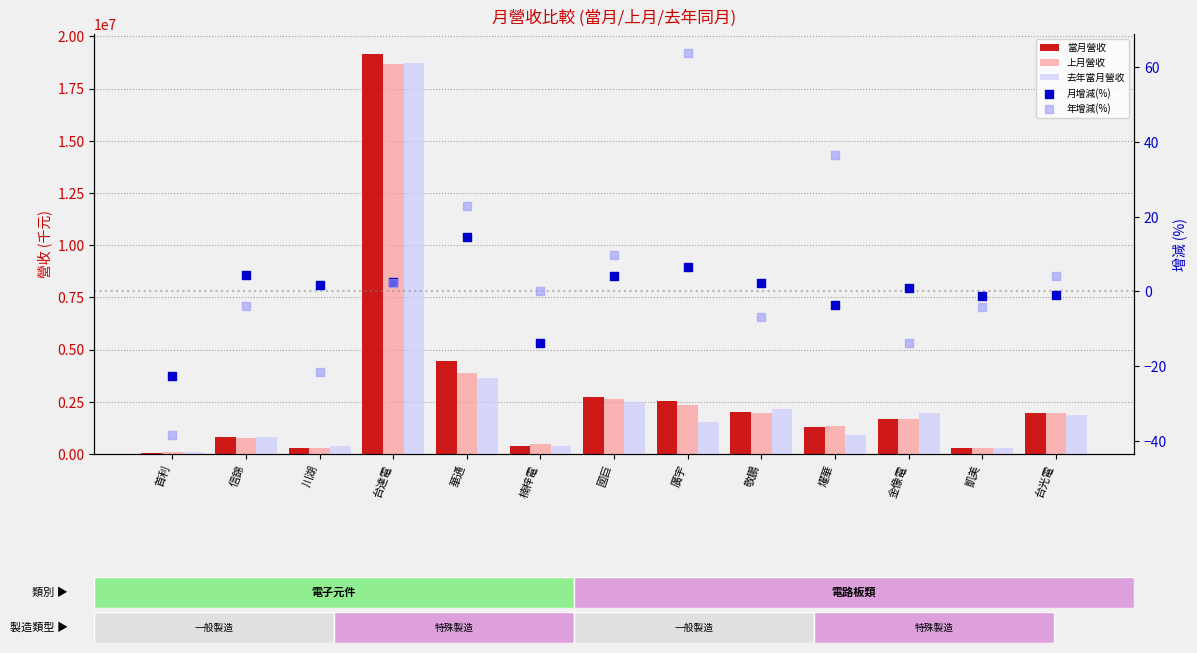

Which series reaches the minimum Y coordinate?

年增減(%)